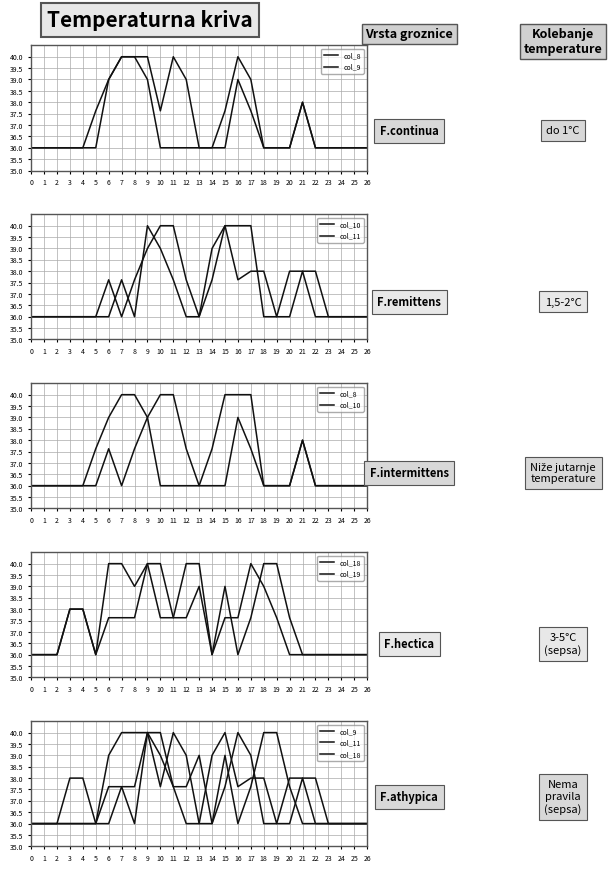

What is the maximum value shown in the chart?

40.0